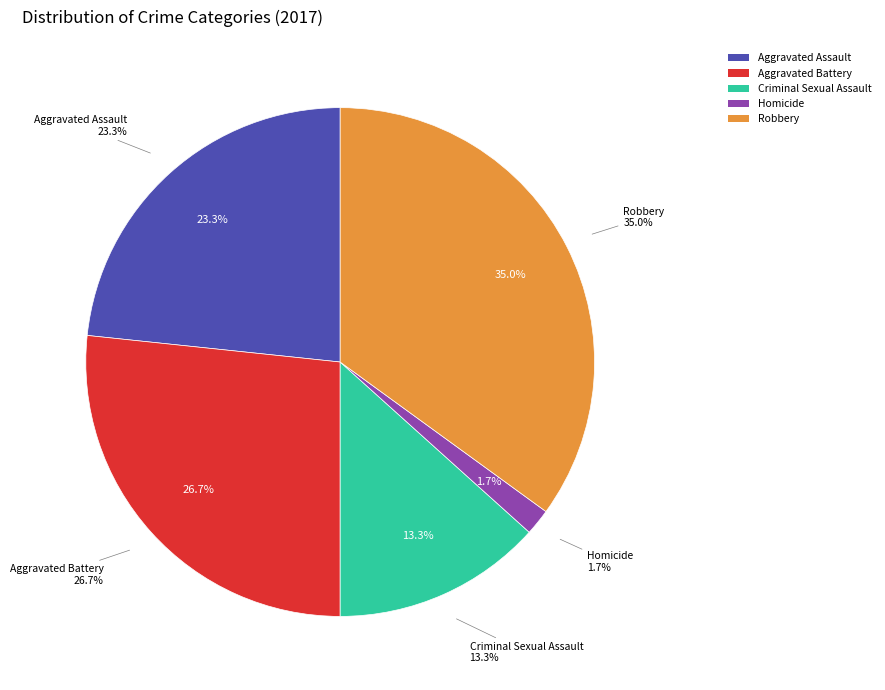

To the nearest percent, what is the average slice percentage?

20%